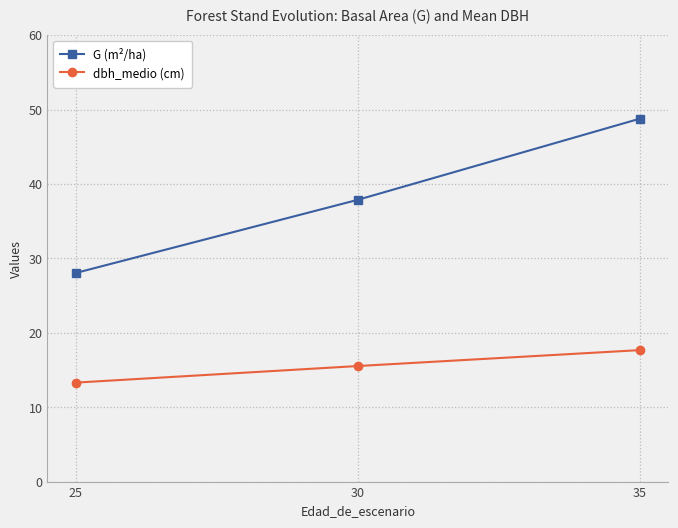

Read the G (m²/ha) value at 35.

48.8